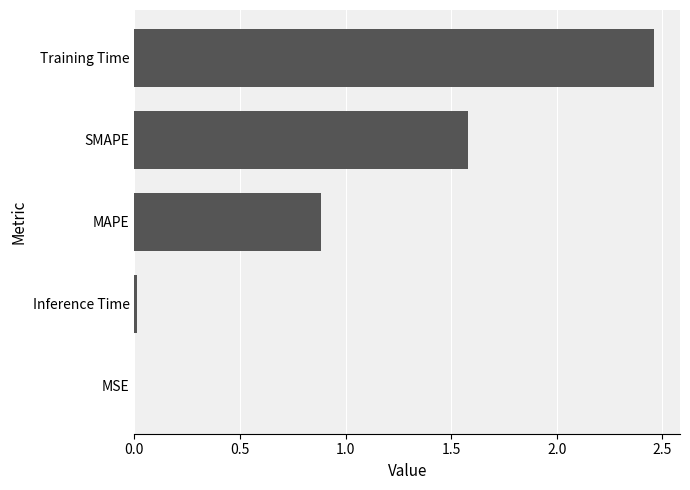

How many data points does each series have?

5